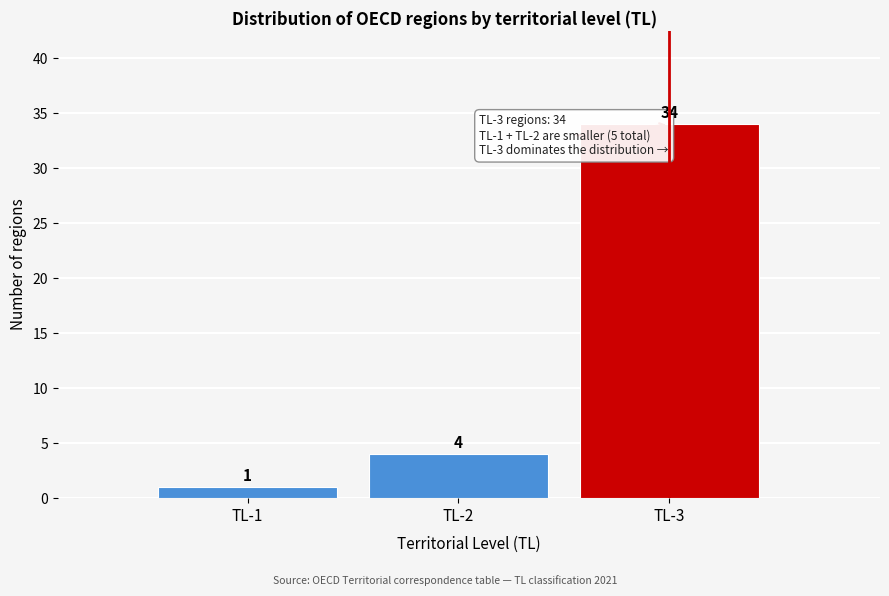

Reading left to right, transcribe all the data shown in this chart.

TL-1=1	TL-2=4	TL-3=34